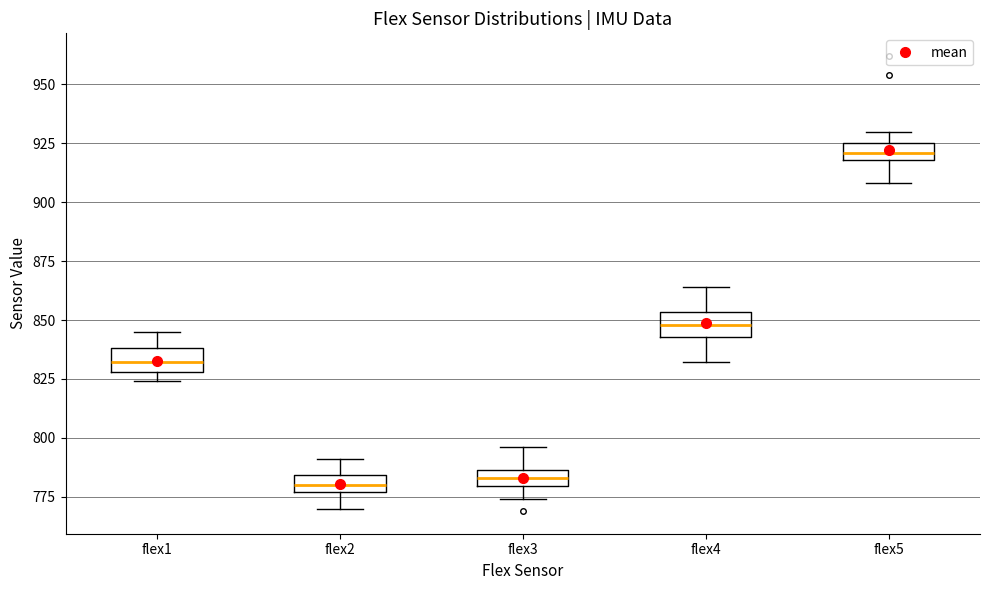

Where does the upper whisker of the box for flex3 end on the y-axis? The values are not printed on the chart, so give them approximately, as read against the axis.

795